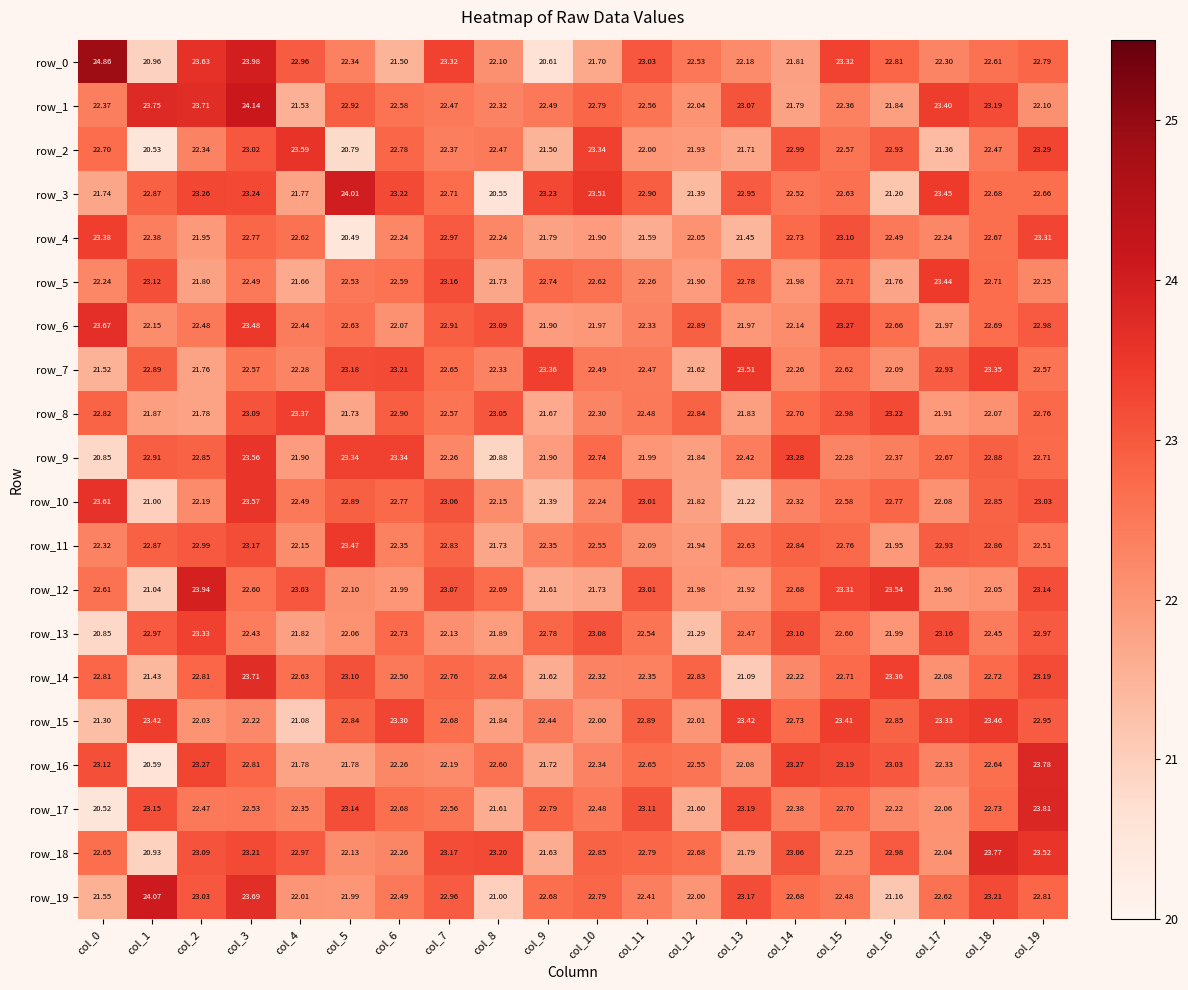

Which series has the largest total across all categories?

row_1